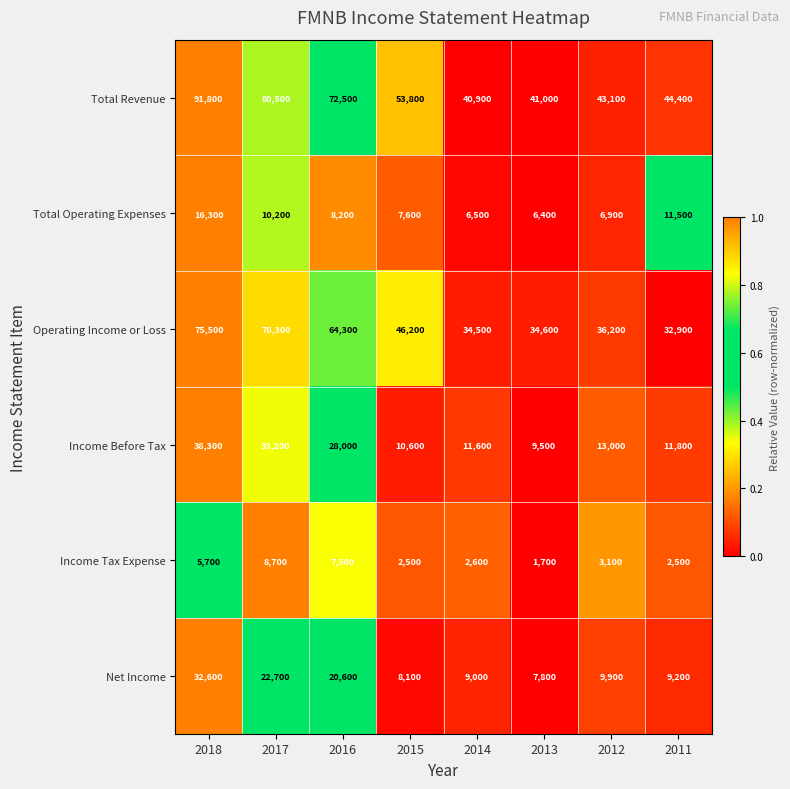

What is the difference between the maximum and minimum values in the Income Before Tax series?

28800